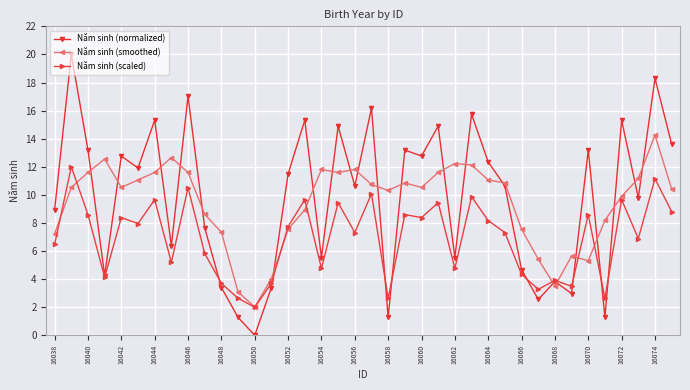

What is the minimum value for Năm sinh (smoothed)?

2.0